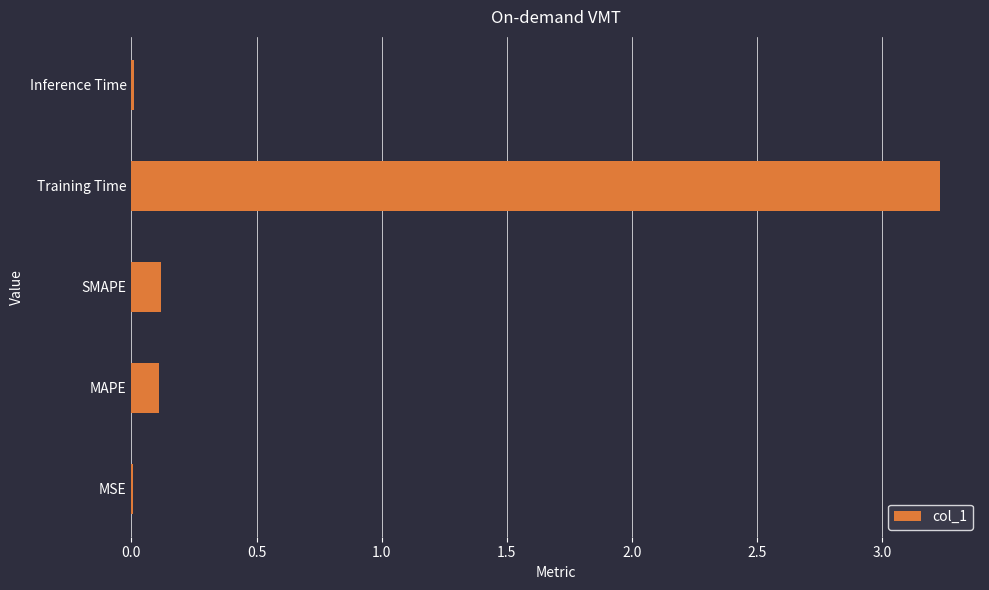

Which category has the highest value across all series?

Training Time